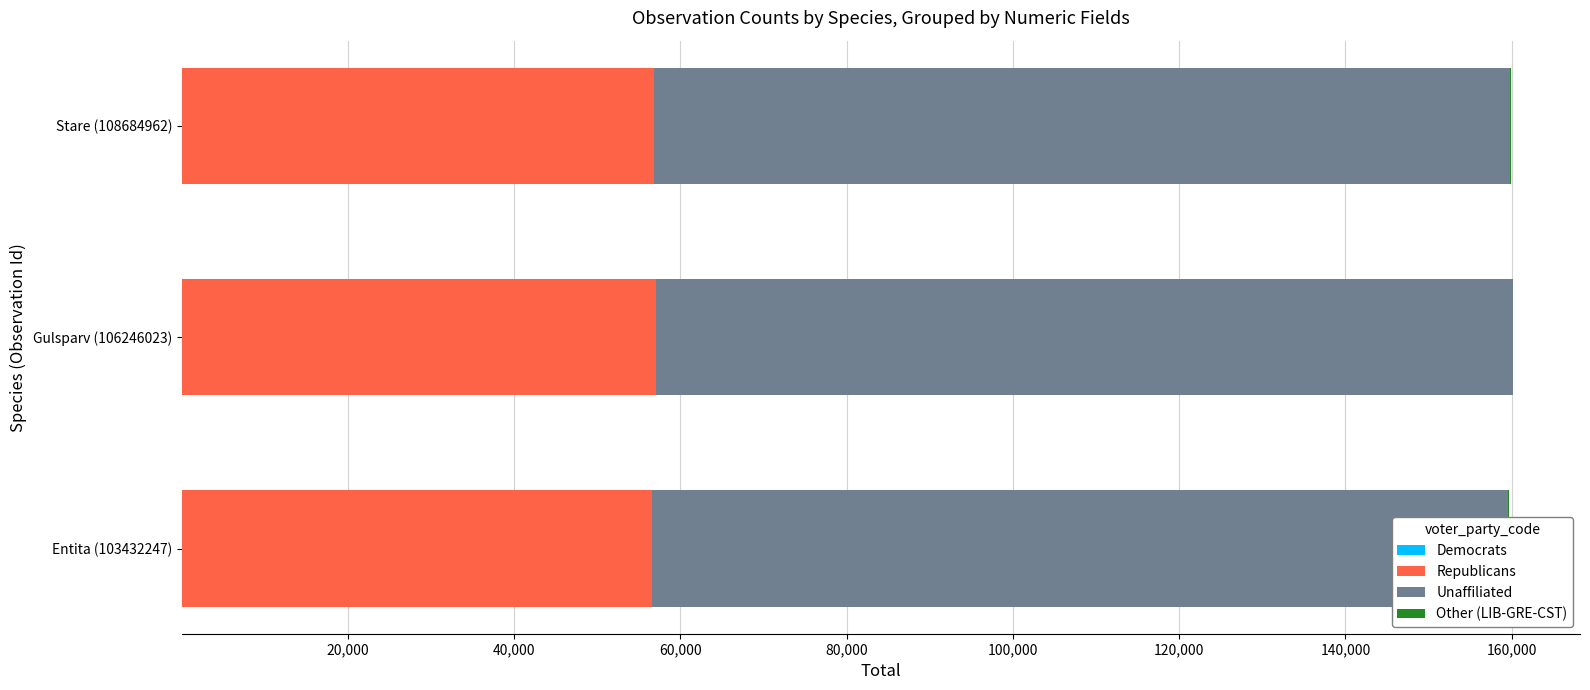

What is the difference between the maximum and second lowest values in the Republicans series?

285.0